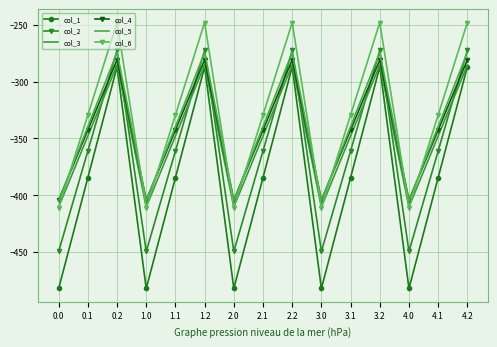

True or false: col_1 has a value of -561.2 at 4.1.

False